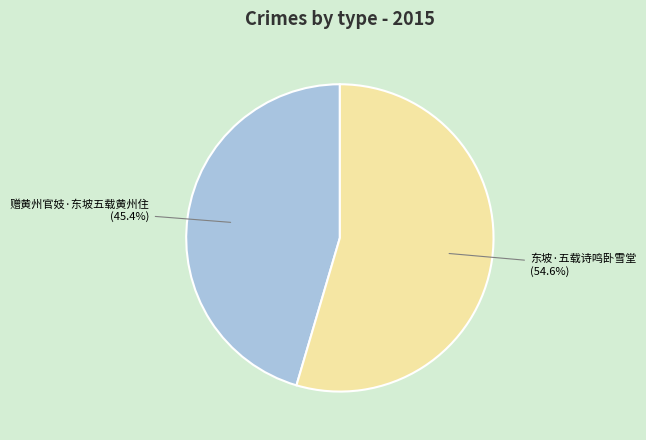

To the nearest percent, what percentage of the pie is 赠黄州官妓·东坡五载黄州住?

45%